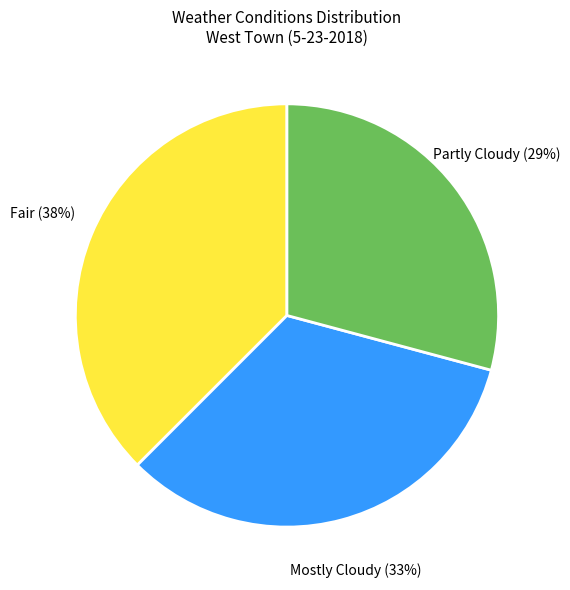

How many slices are in this pie chart?

3